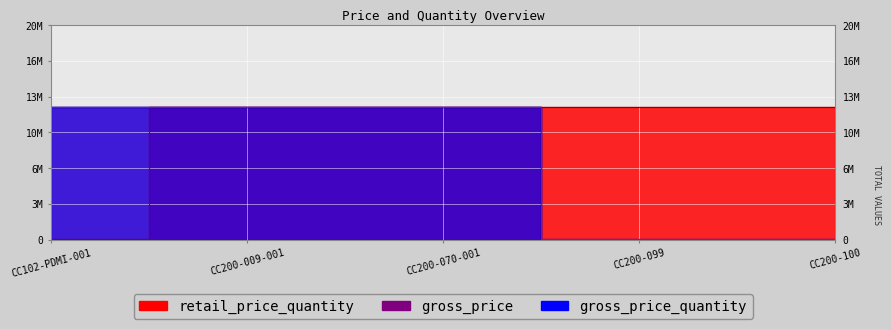

What is the greatest value displayed?

12365555